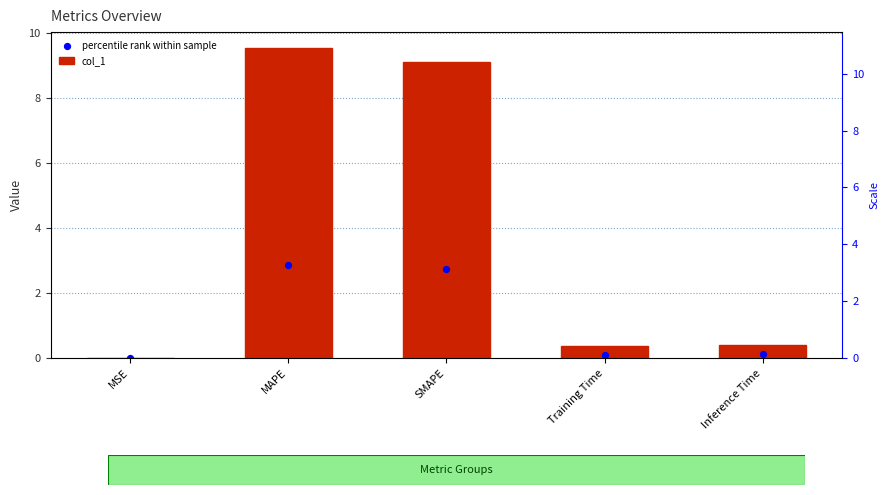

What are all the series names shown in the legend?

col_1, percentile rank within sample